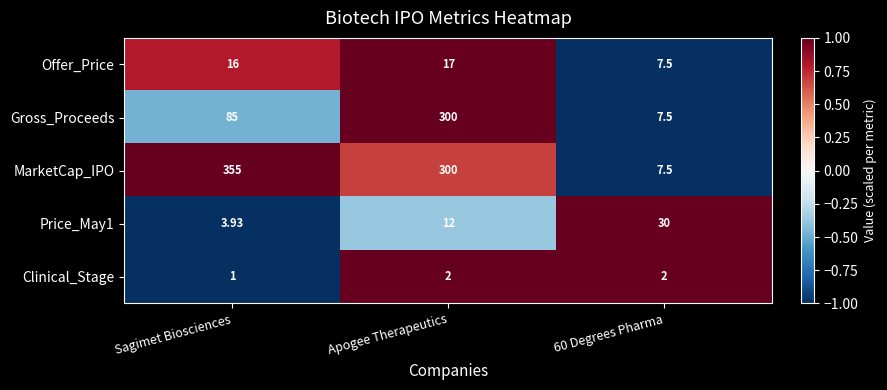

How many series are shown in this chart?

5